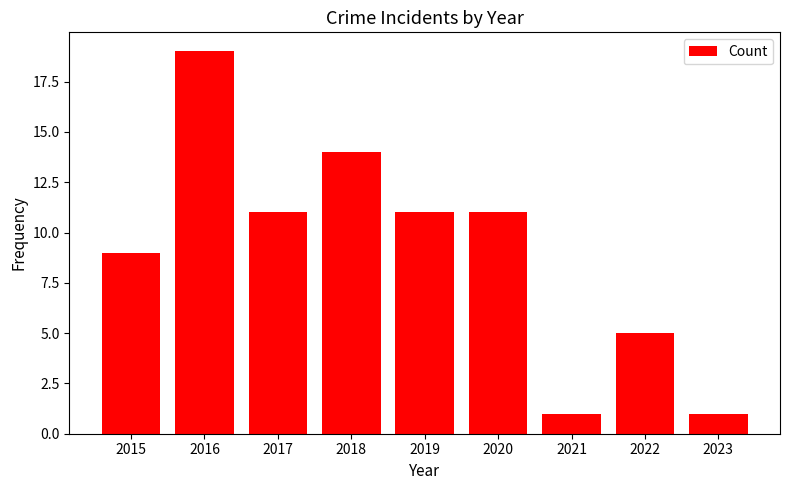

Which category has the highest value across all series?

2016